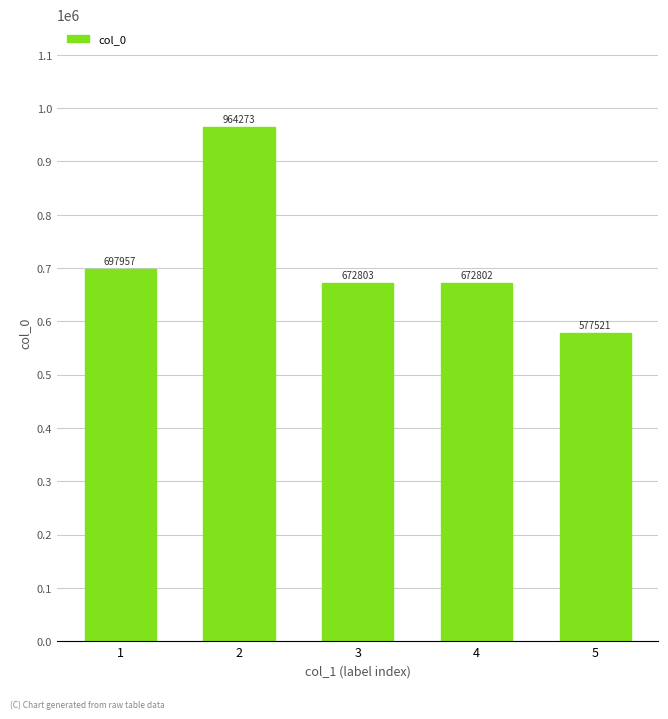

What is the average value?

717071